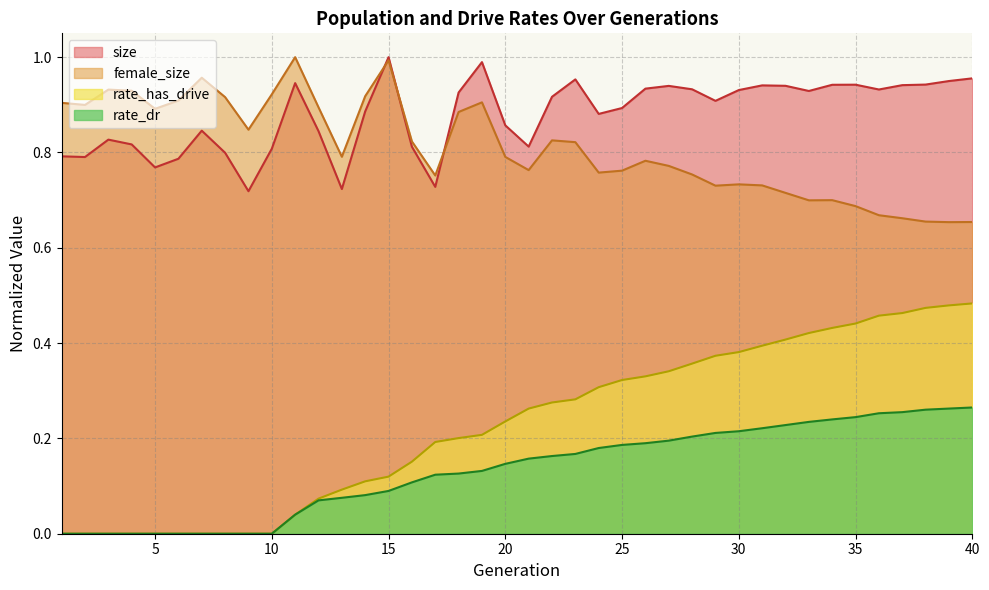

Reading left to right, transcribe all the data shown in this chart.

size: 0.8	0.8	0.8	0.8	0.8	0.8	0.8	0.8	0.7	0.8	0.9	0.8	0.7	0.9	1.0	0.8	0.7	0.9	1.0	0.9	0.8	0.9	1.0	0.9	0.9	0.9	0.9	0.9	0.9	0.9	0.9	0.9	0.9	0.9	0.9	0.9	0.9	0.9	0.9	1.0
female_size: 0.9	0.9	0.9	0.9	0.9	0.9	1.0	0.9	0.8	0.9	1.0	0.9	0.8	0.9	1.0	0.8	0.8	0.9	0.9	0.8	0.8	0.8	0.8	0.8	0.8	0.8	0.8	0.8	0.7	0.7	0.7	0.7	0.7	0.7	0.7	0.7	0.7	0.7	0.7	0.7
rate_dr: 0.0	0.0	0.0	0.0	0.0	0.0	0.0	0.0	0.0	0.0	0.0	0.1	0.1	0.1	0.1	0.1	0.1	0.1	0.1	0.1	0.2	0.2	0.2	0.2	0.2	0.2	0.2	0.2	0.2	0.2	0.2	0.2	0.2	0.2	0.2	0.3	0.3	0.3	0.3	0.3
rate_has_drive: 0.0	0.0	0.0	0.0	0.0	0.0	0.0	0.0	0.0	0.0	0.0	0.1	0.1	0.1	0.1	0.2	0.2	0.2	0.2	0.2	0.3	0.3	0.3	0.3	0.3	0.3	0.3	0.4	0.4	0.4	0.4	0.4	0.4	0.4	0.4	0.5	0.5	0.5	0.5	0.5